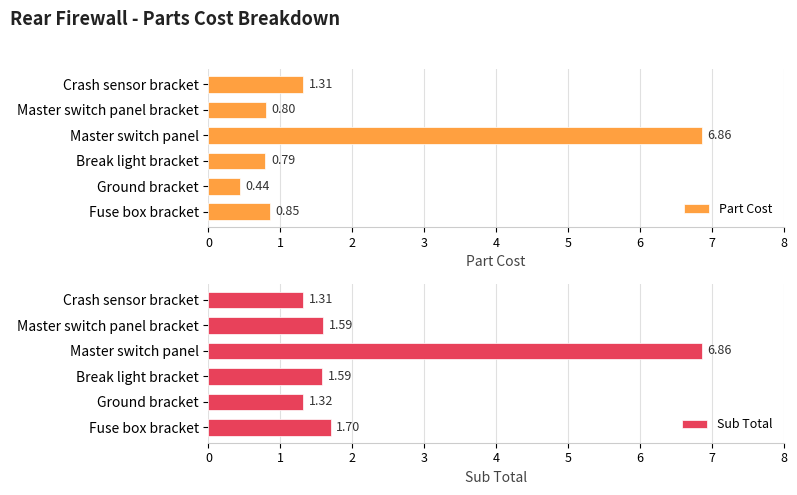

Which category has the highest value in the Part Cost series?

Master switch panel